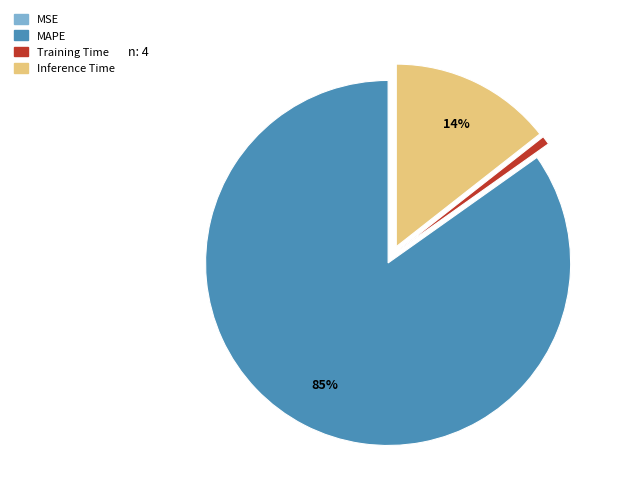

To the nearest percent, what is the combined percentage of Inference Time and MAPE?

99%